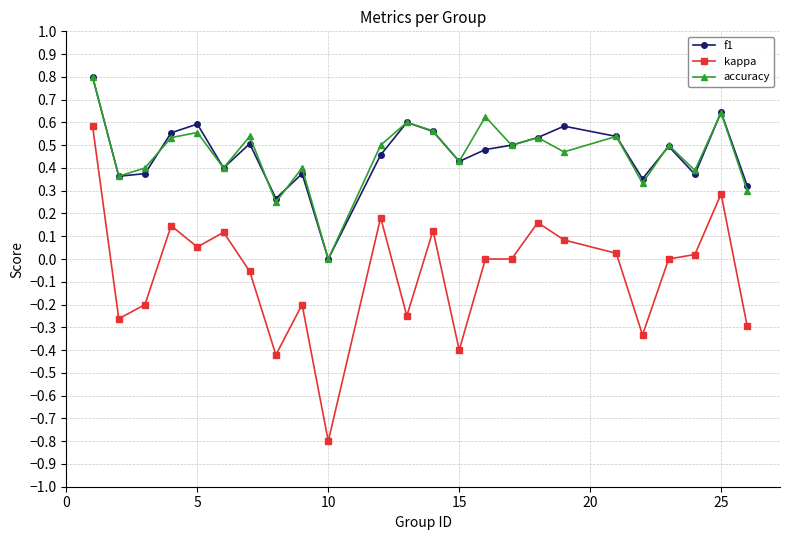

Does the chart have visible grid lines?

Yes